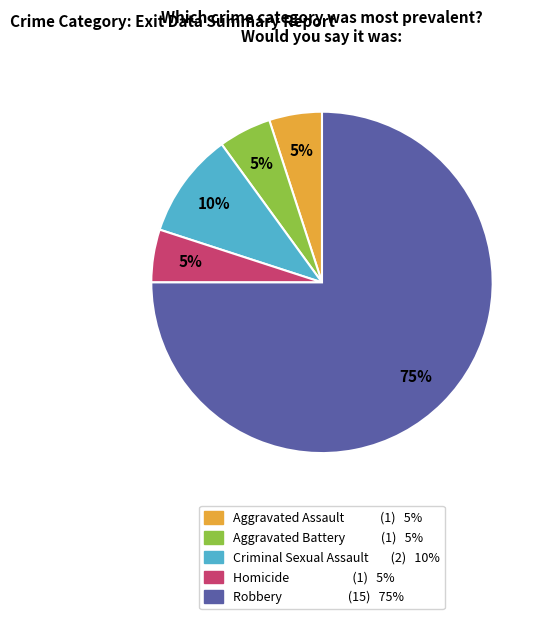

Does any single category account for the majority?

Yes